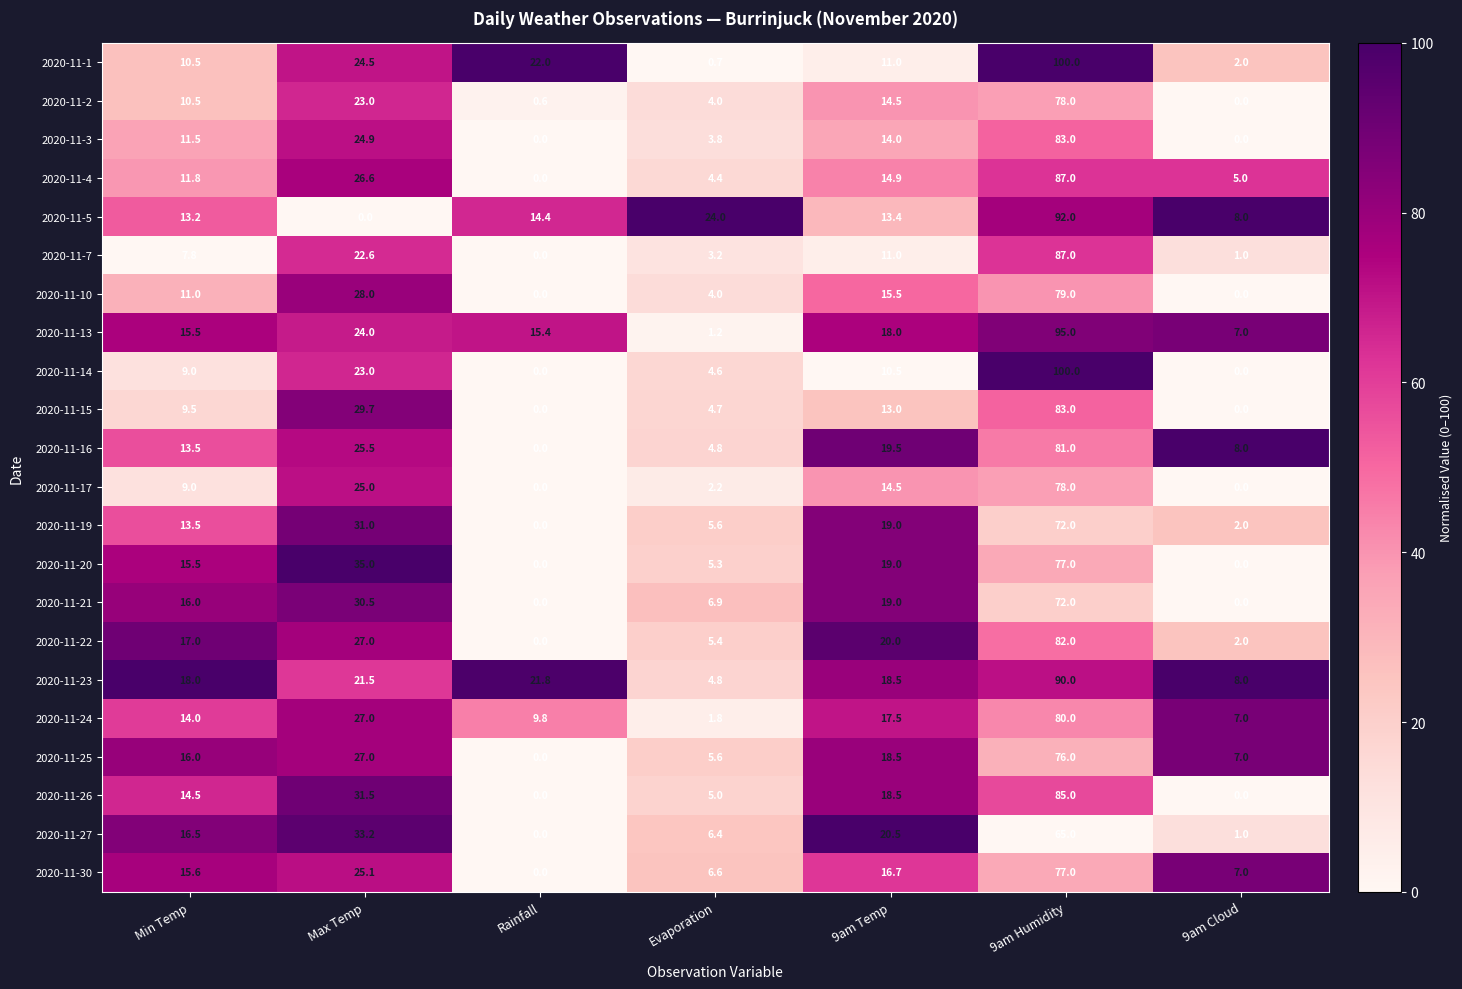

Which series has the largest range (max minus min)?

2020-11-14